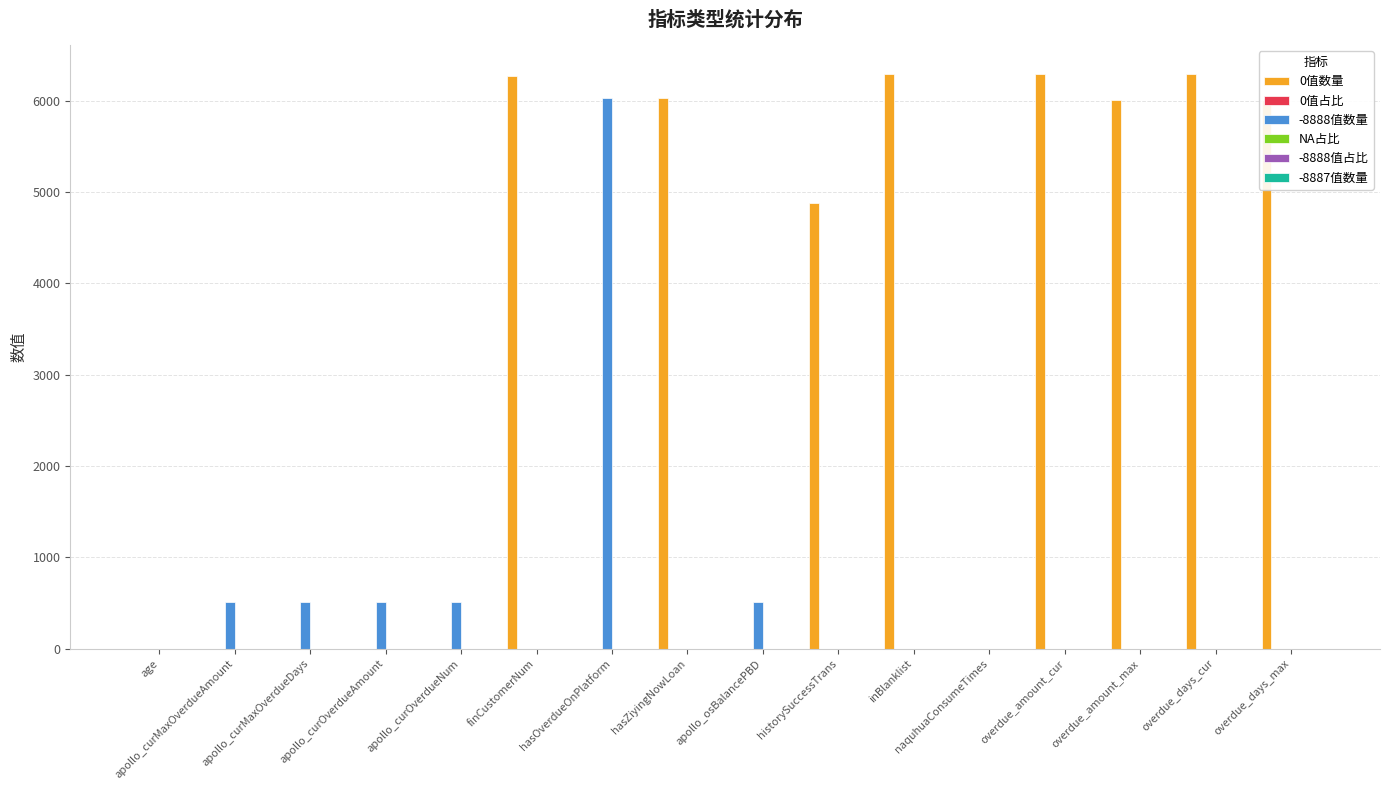

How many series are shown in this chart?

5